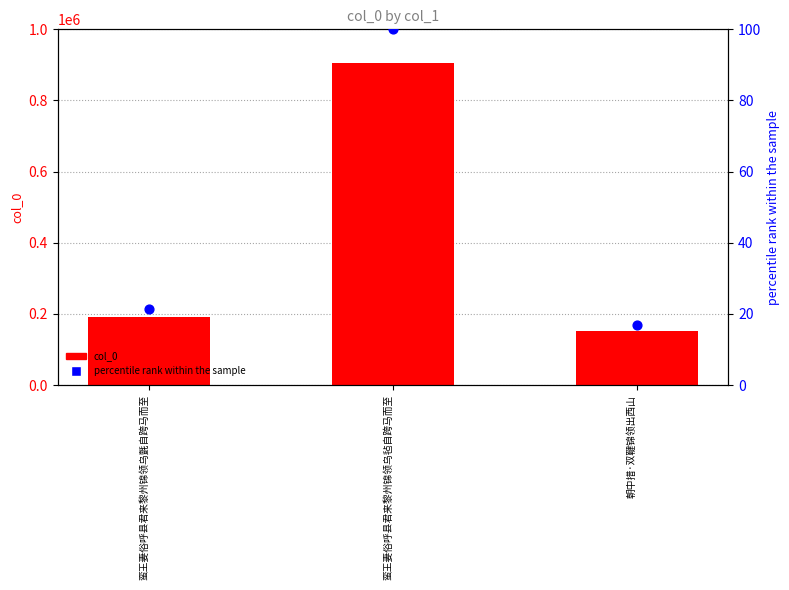

Is the value of col_0 at 蛮王妻俗呼县君来黎州锦领乌氈自跨马而至 greater than the value of percentile rank within the sample at 蛮王妻俗呼县君来黎州锦领乌毡自跨马而至?

Yes